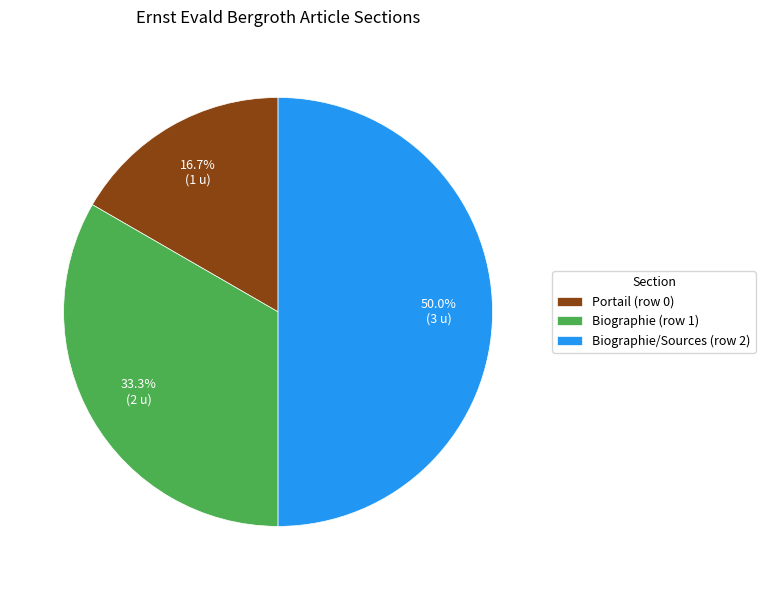

Is Biographie (row 1) the majority of the pie?

No